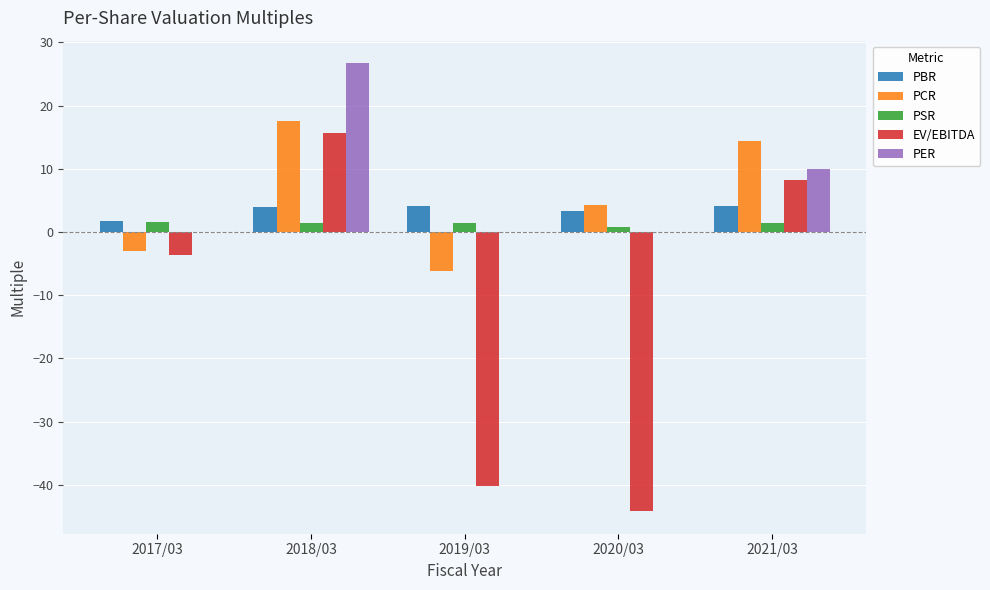

What is the sum of all PBR values?

17.2